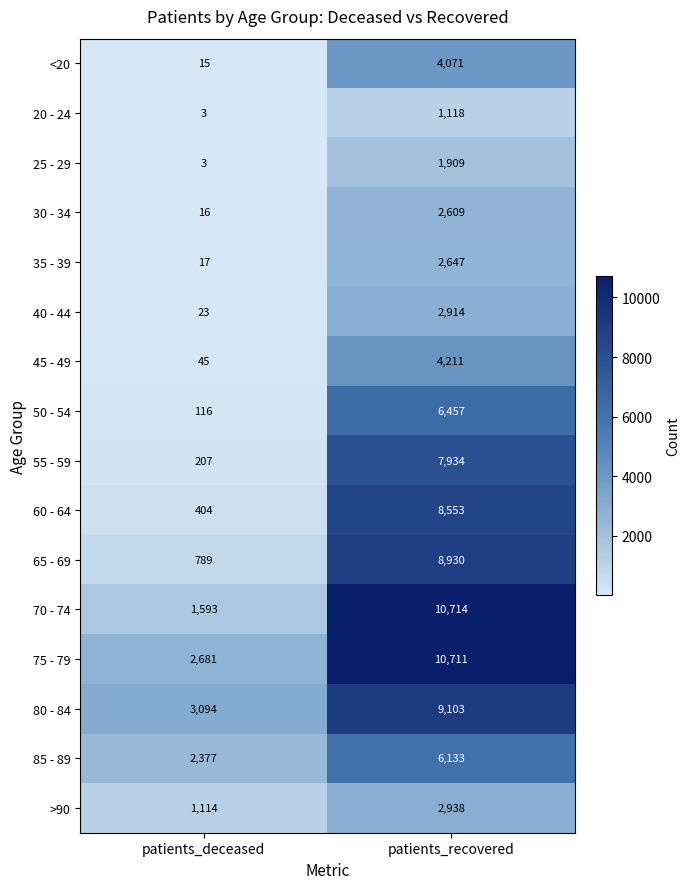

Where is 35 - 39 nearest to the value 1332?

patients_deceased